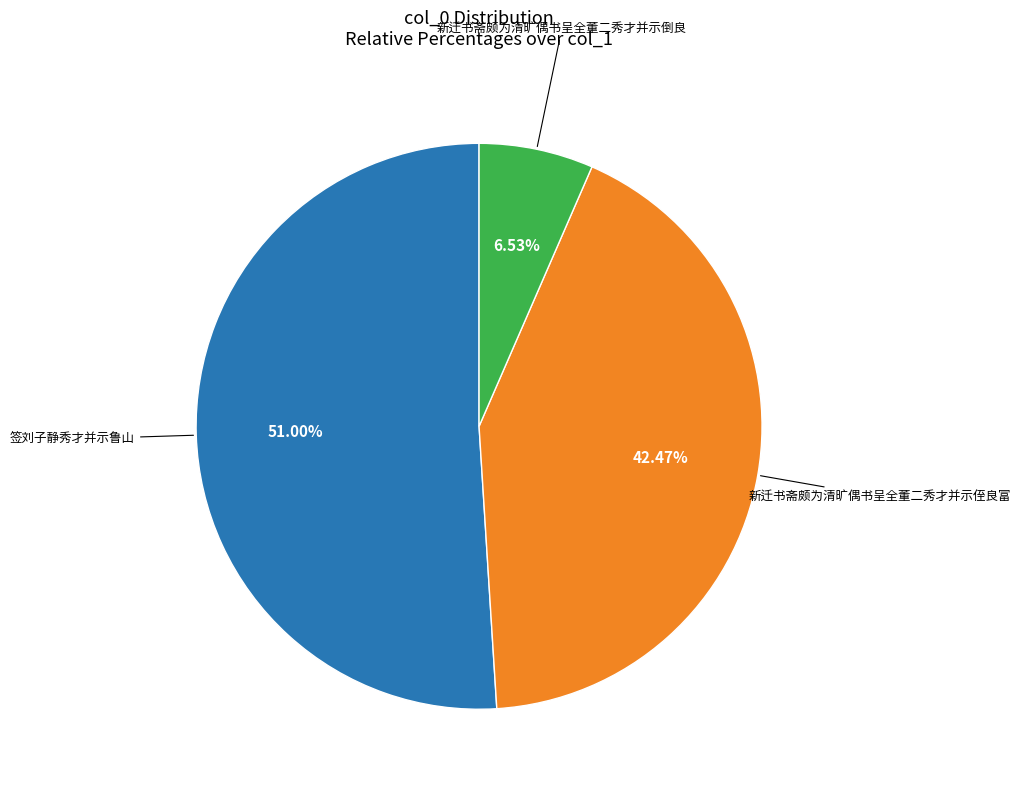

Is there any slice that represents more than half of the pie?

Yes